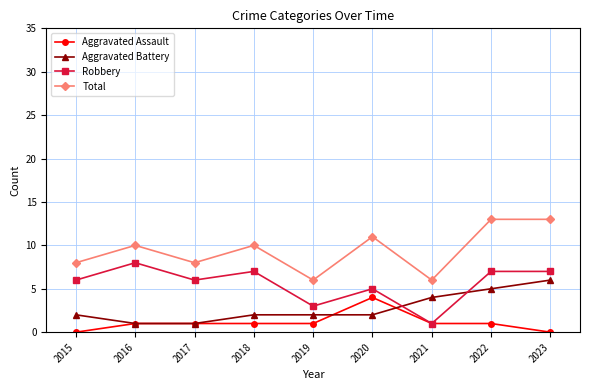

What is the difference between the highest and lowest values at 2015?

8